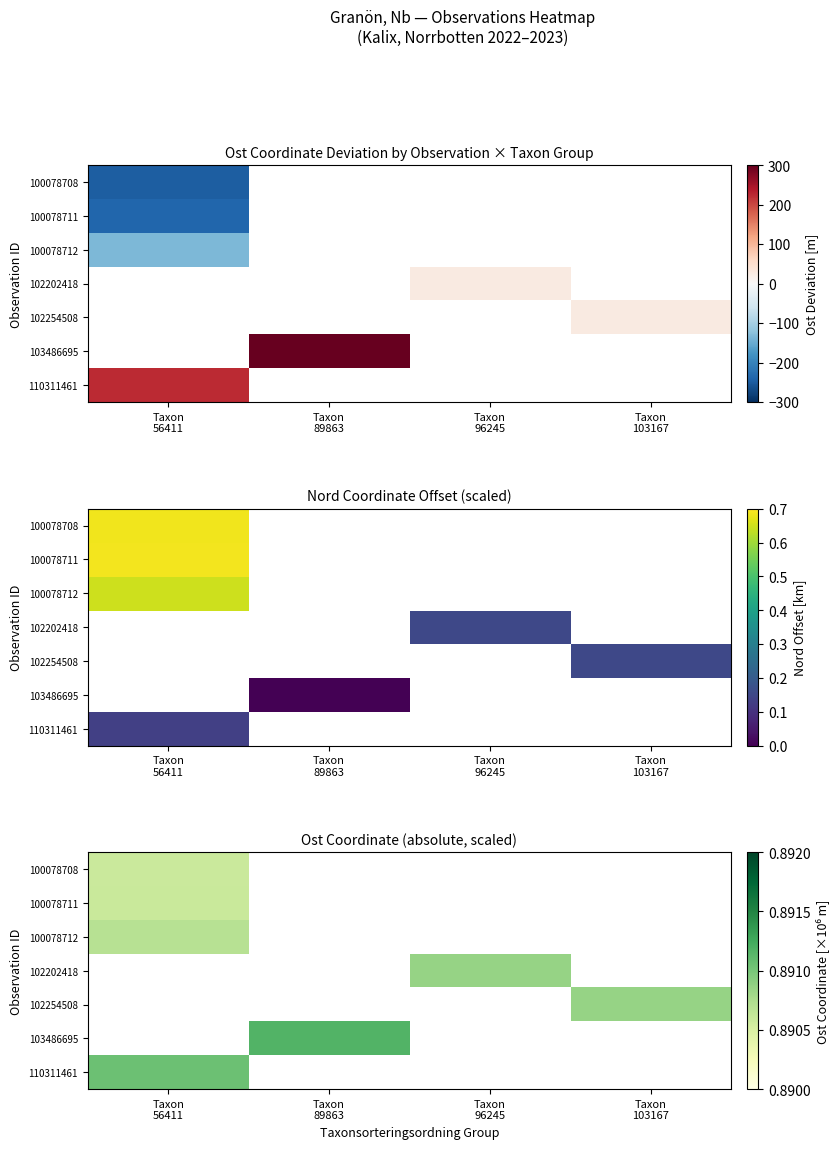

What is the maximum value shown in the chart?

0.9